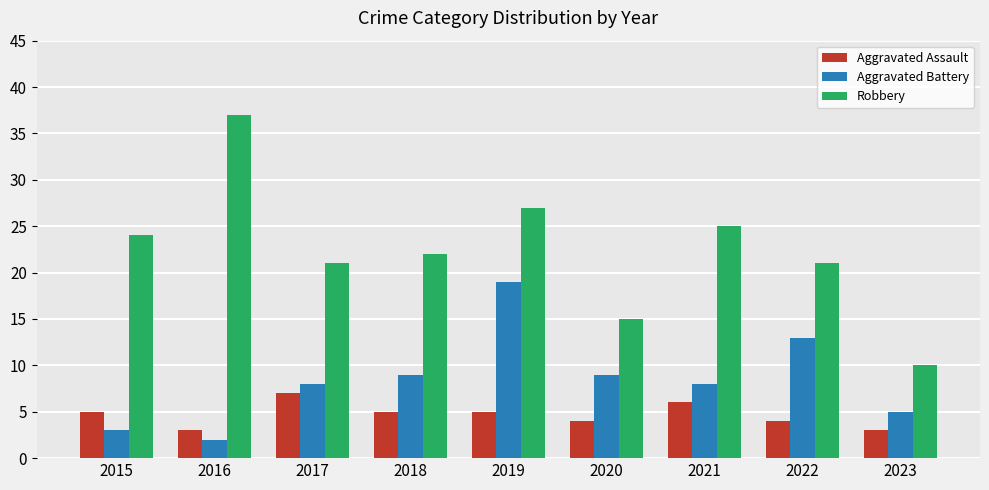

At which category is the sum across all series the highest?

2019